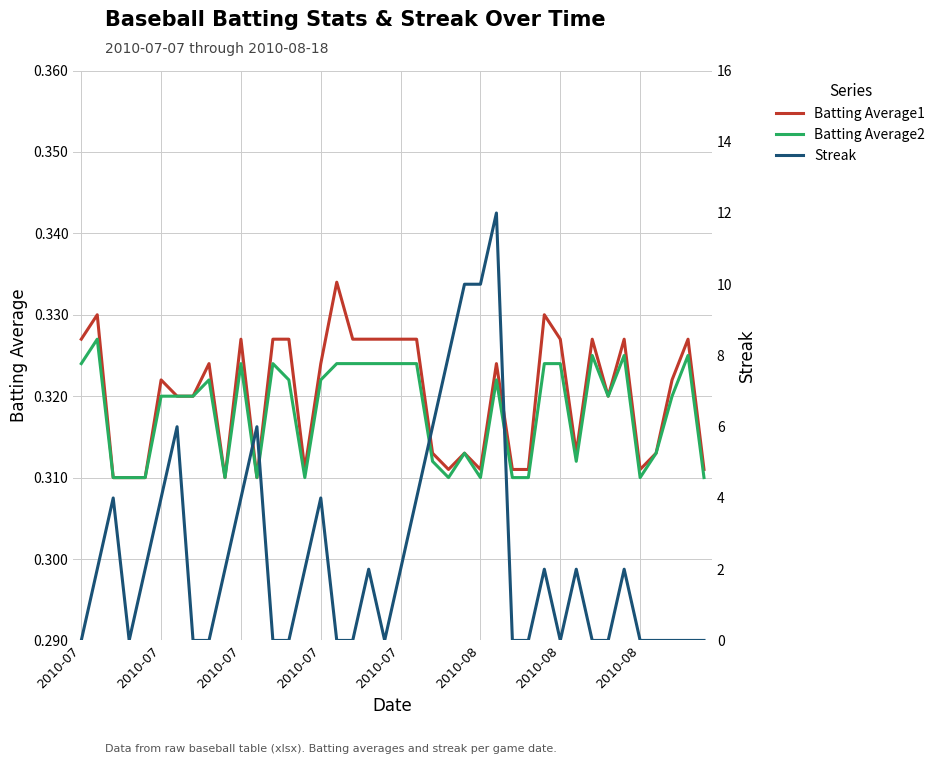

Which series has the largest total across all categories?

Streak